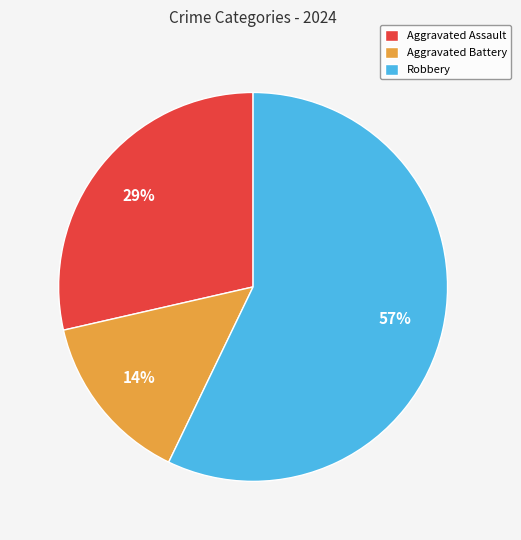

How many slices are in this pie chart?

3